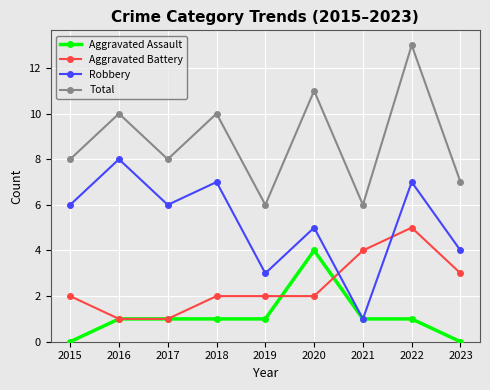

At 2018, list the series in order from largest to smallest.

Total, Robbery, Aggravated Battery, Aggravated Assault